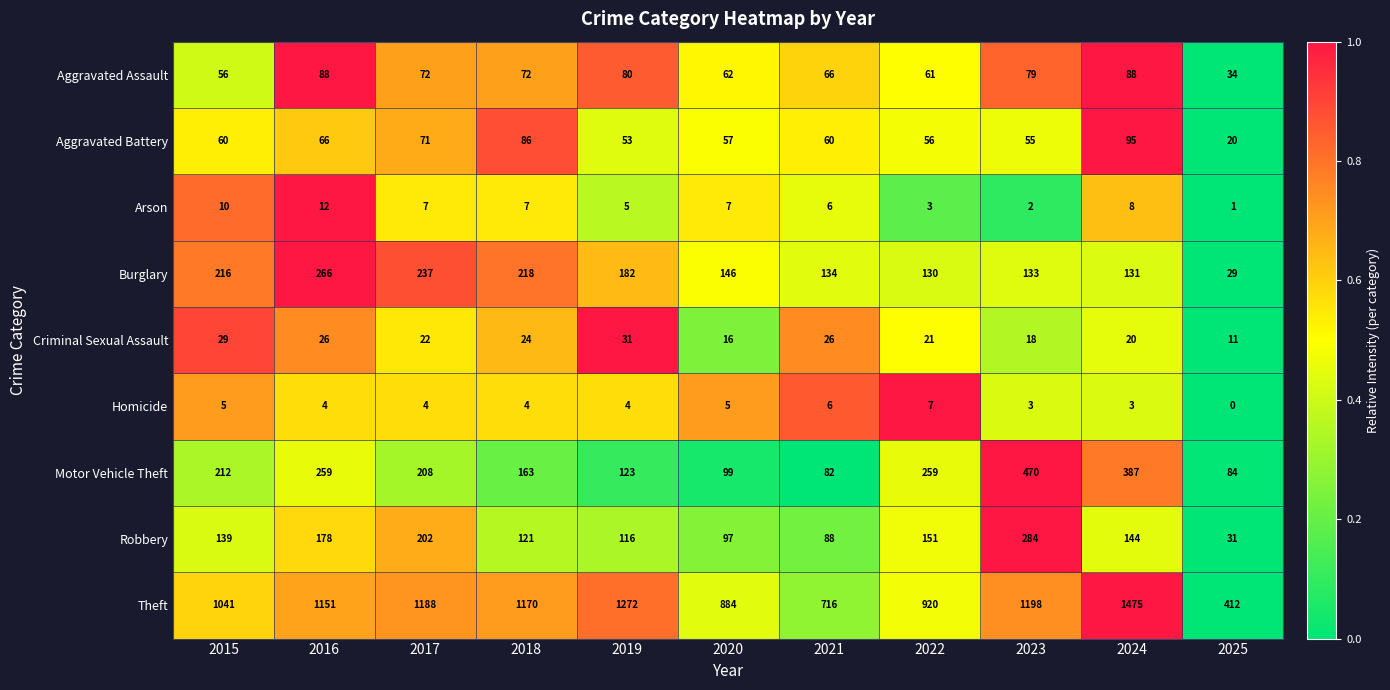

Which category has the highest value in the Aggravated Battery series?

2024